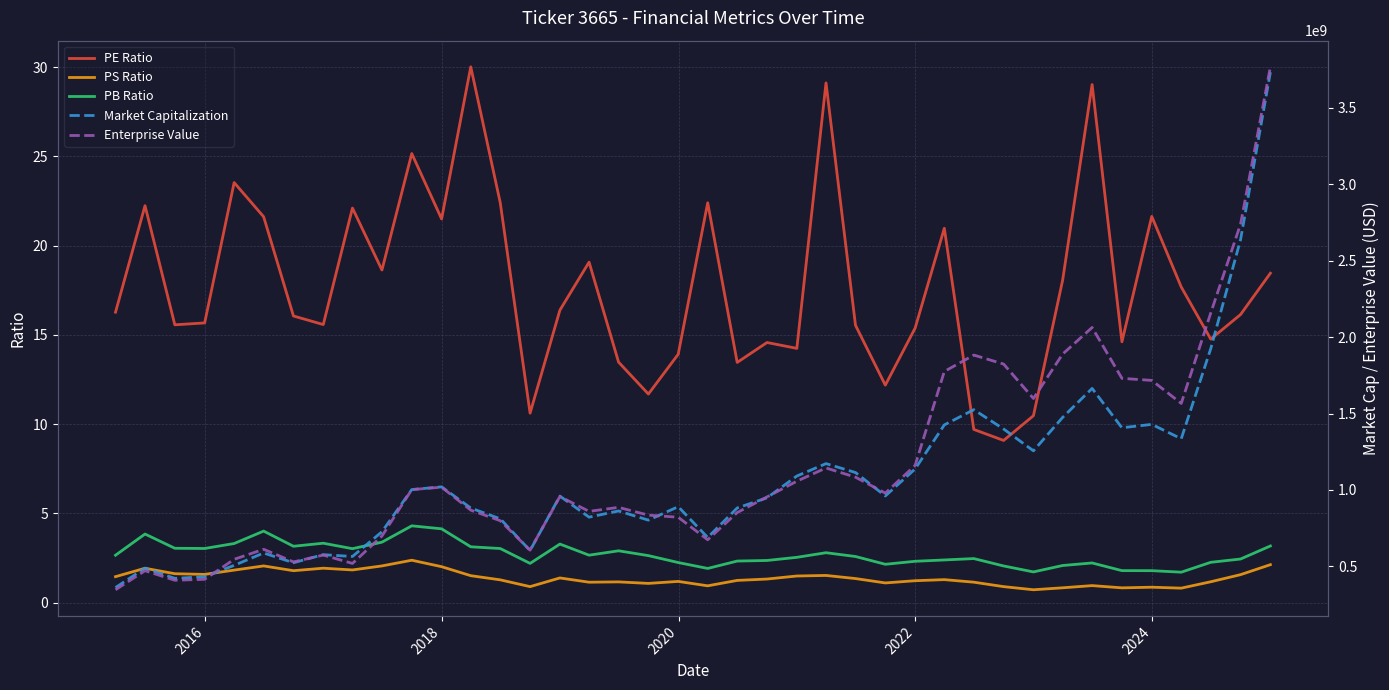

Which series has the largest range (max minus min)?

Enterprise Value